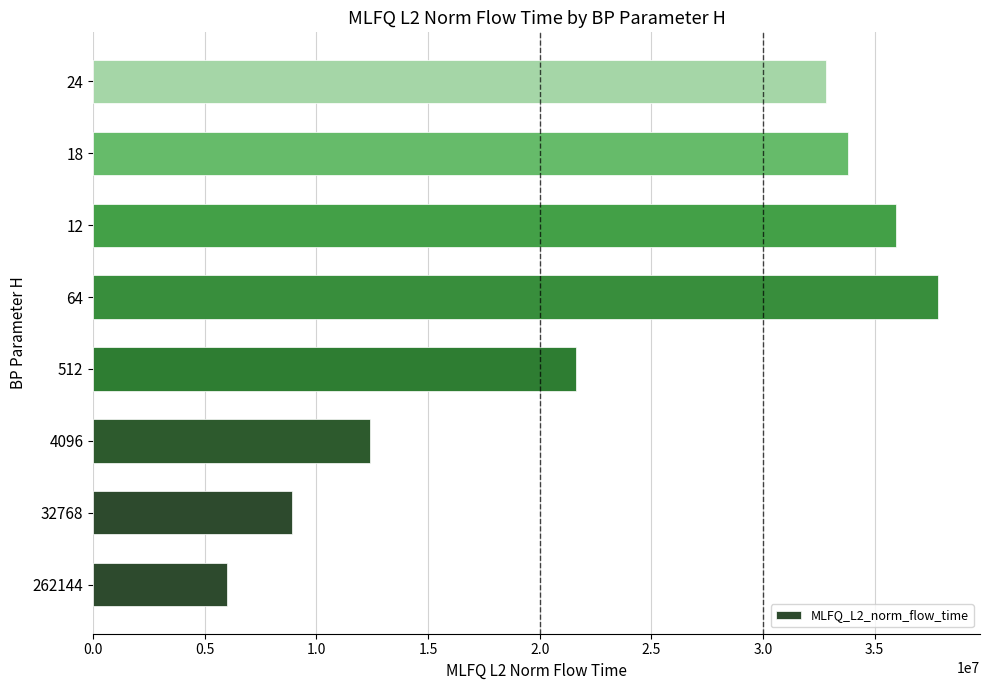

The value at 4096 is 12417102.9. True or false?

True